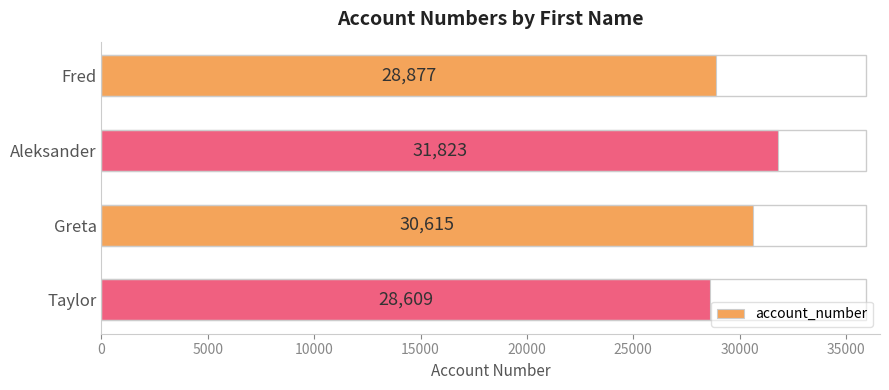

Rank the categories by value from highest to lowest.

Aleksander, Greta, Fred, Taylor